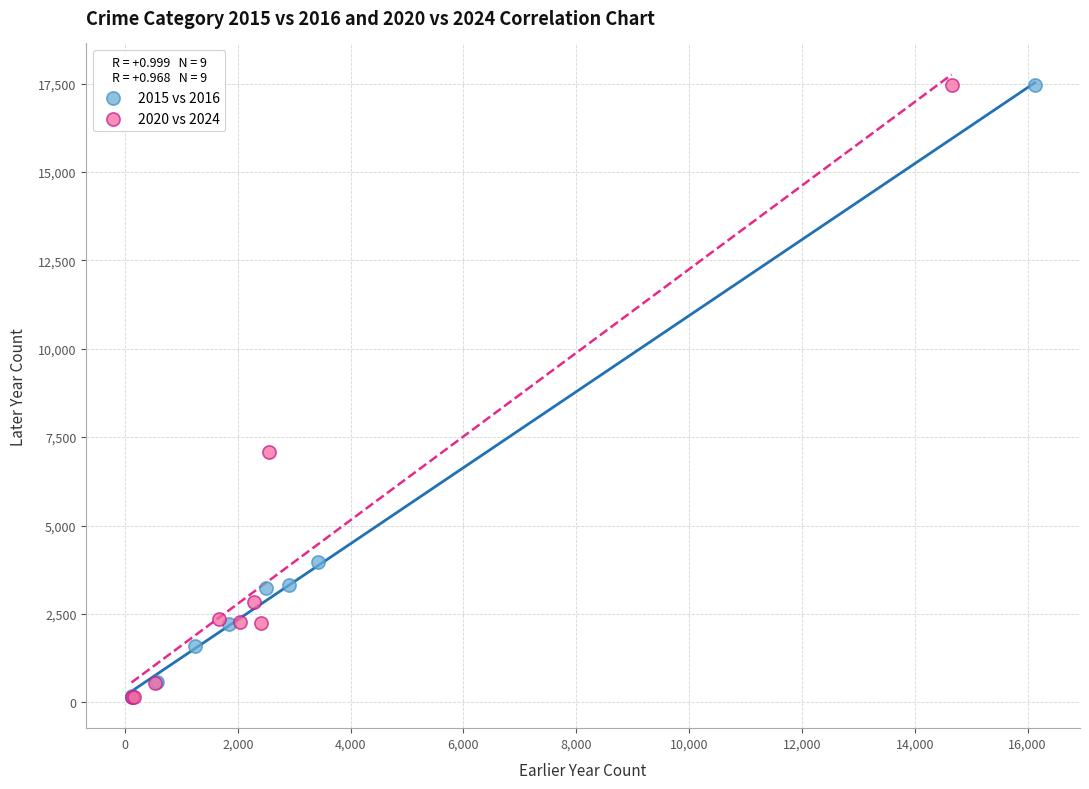

Which series has the largest Y range (max minus min)?

2020 vs 2024